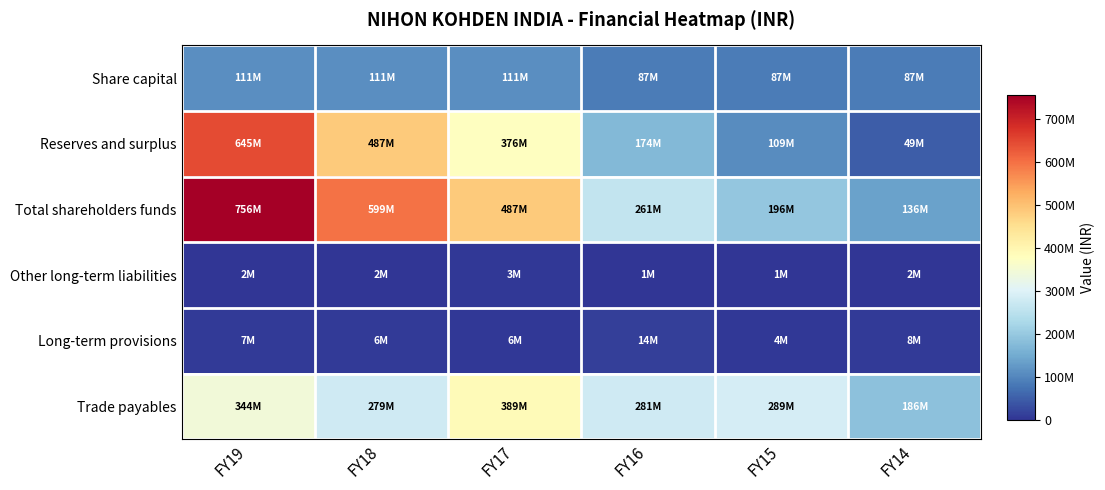

At which category does the chart reach its peak across all series?

FY19